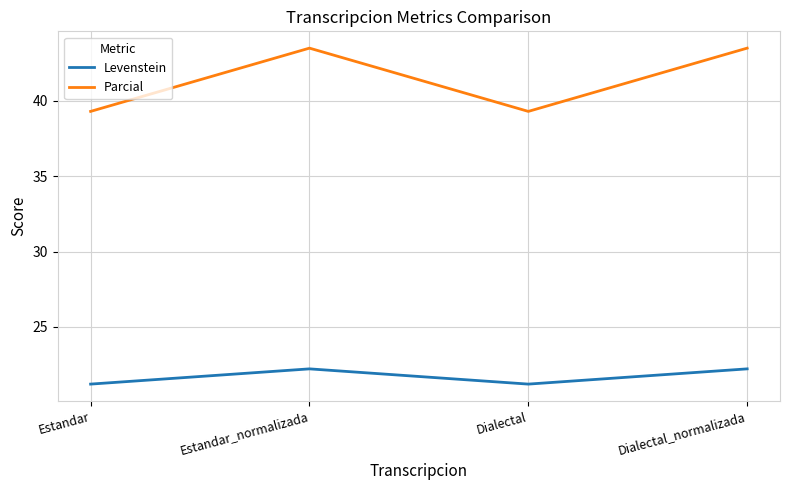

What is the minimum value shown in the chart?

21.2